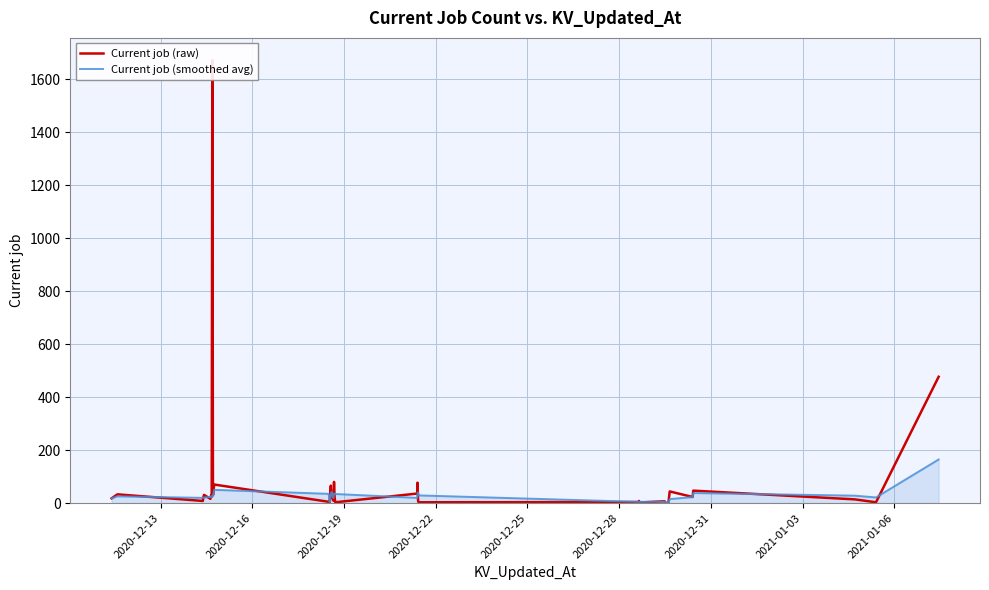

What is the highest value of the Current job (smoothed avg) series?

164.7